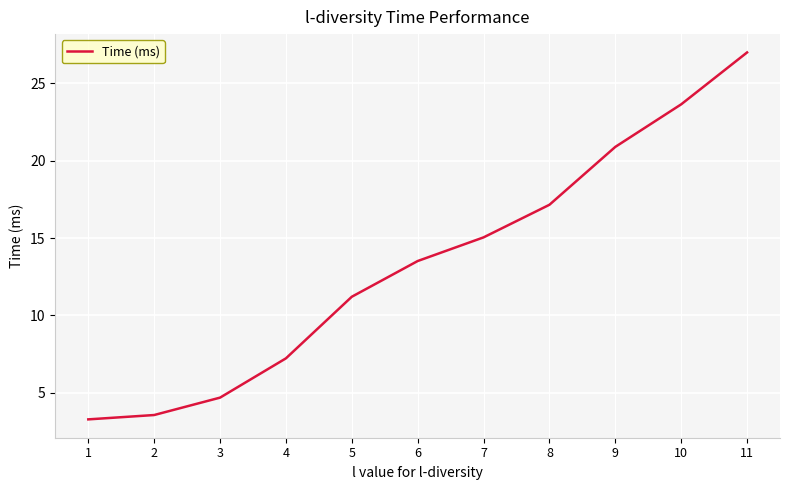

What is the difference between the values at 11 and 1?

23.7